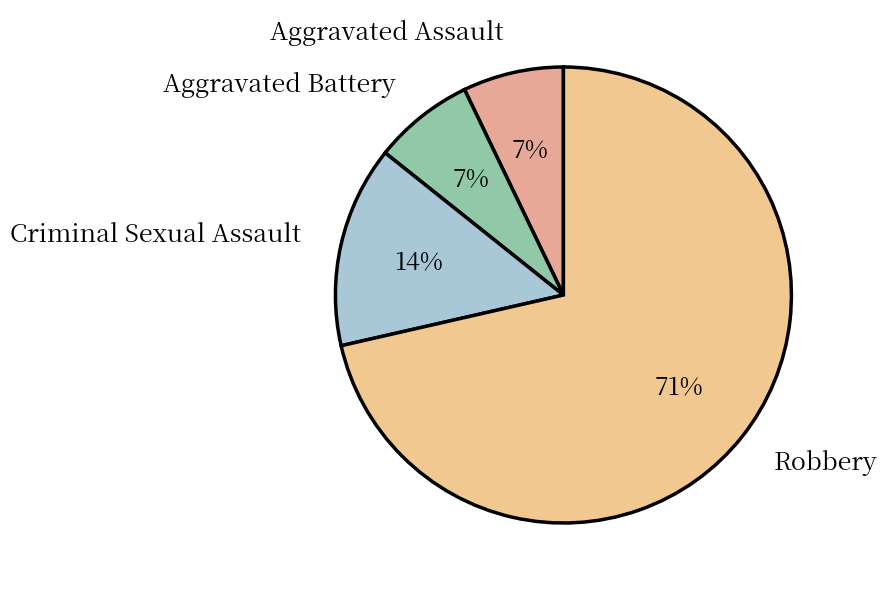

Is it true that Aggravated Assault is 21% of the pie?

False